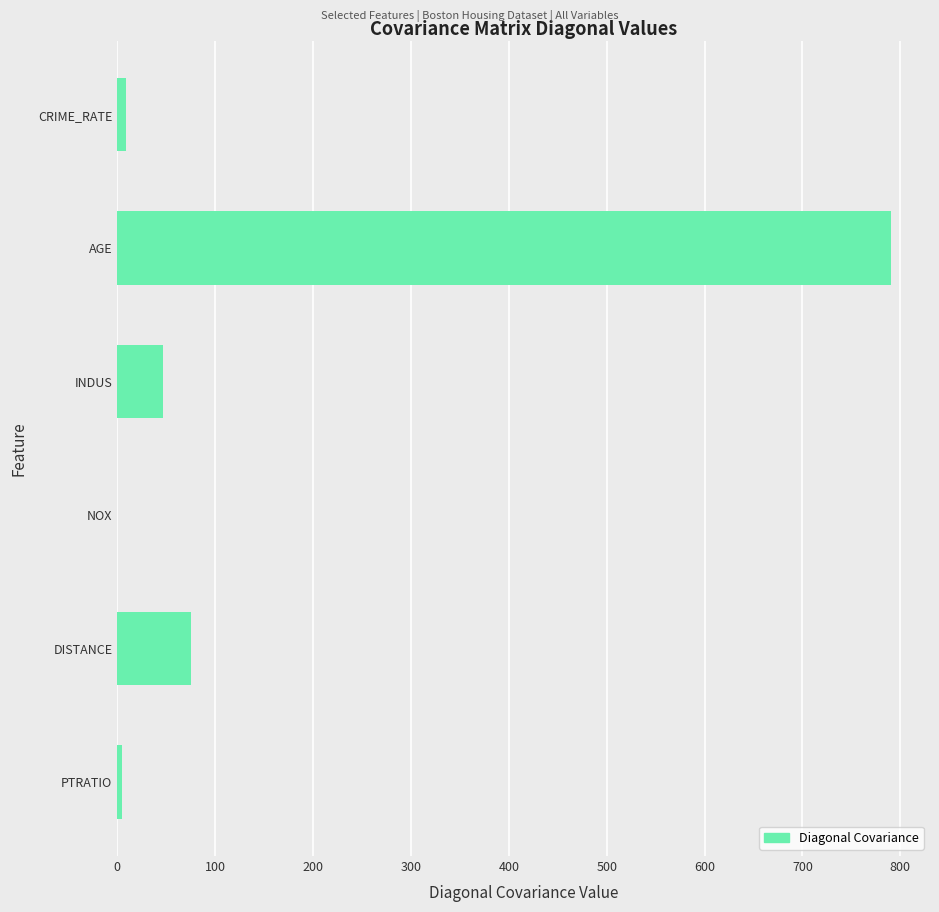

Between INDUS and AGE, which is larger?

AGE